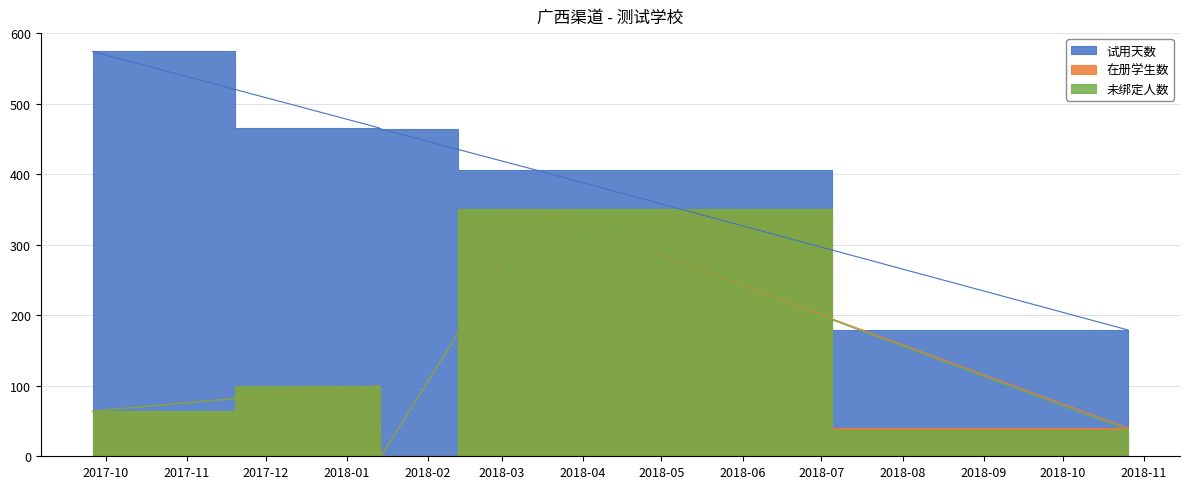

The 在册学生数 series shows 40 at 2018-10-26. True or false?

True